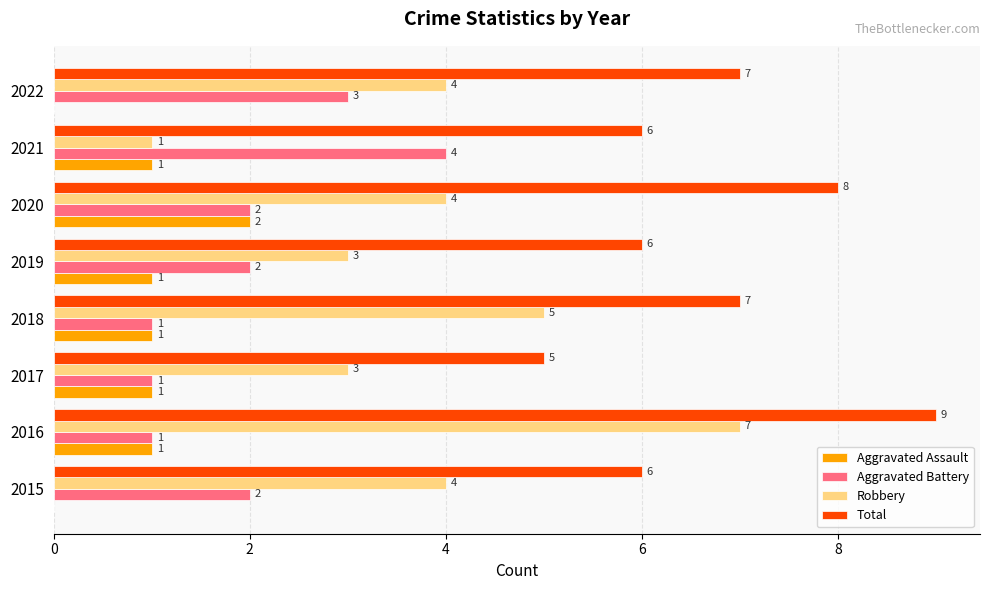

Between 2018 and 2022, which series saw the biggest shift?

Aggravated Battery